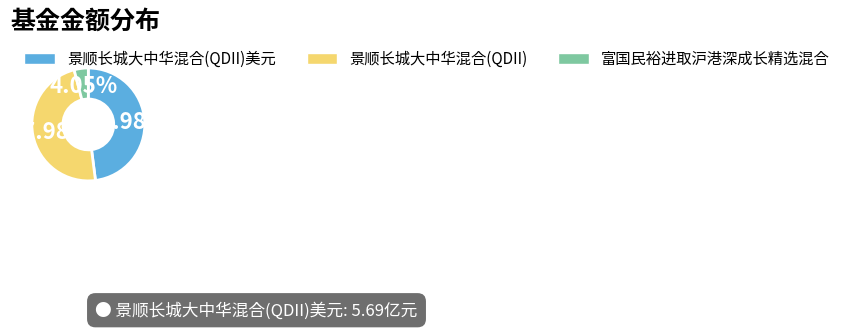

To the nearest percent, what percentage of the pie is 富国民裕进取沪港深成长精选混合?

4%